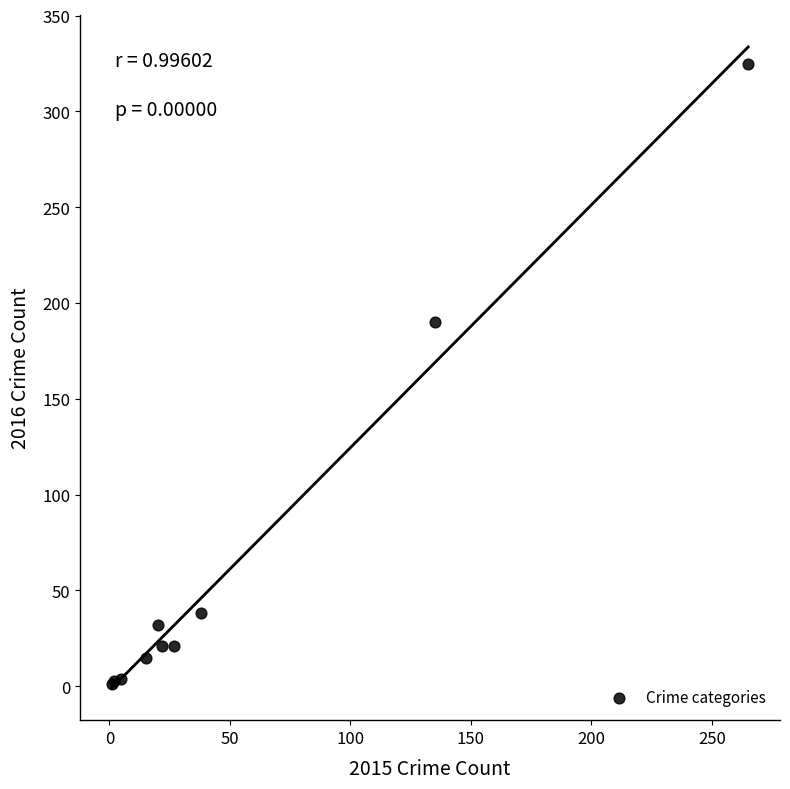

What Y value in the scatter plot is closest to 163?

190